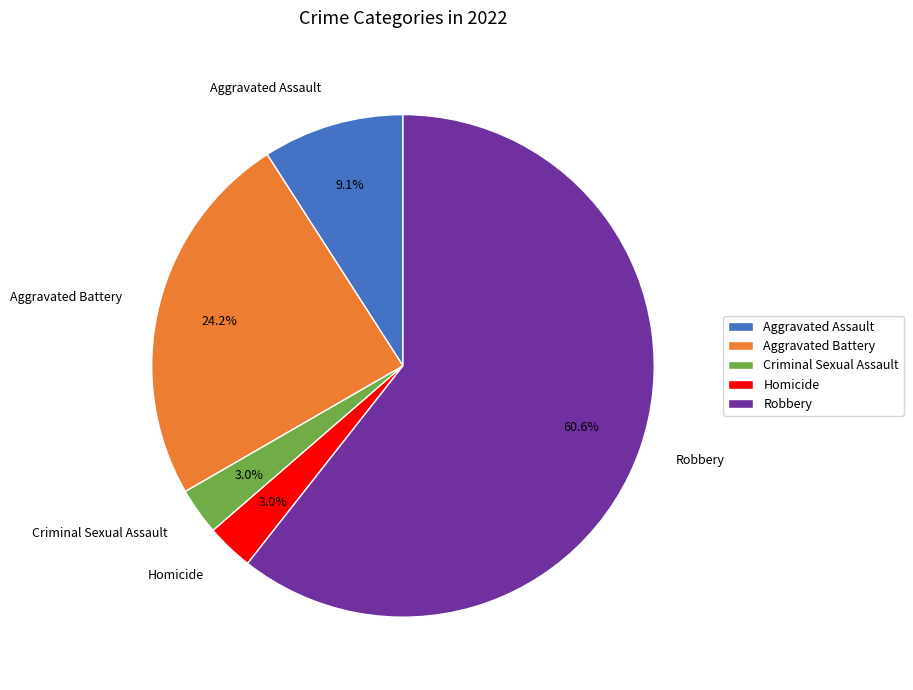

How many slices are in this pie chart?

5